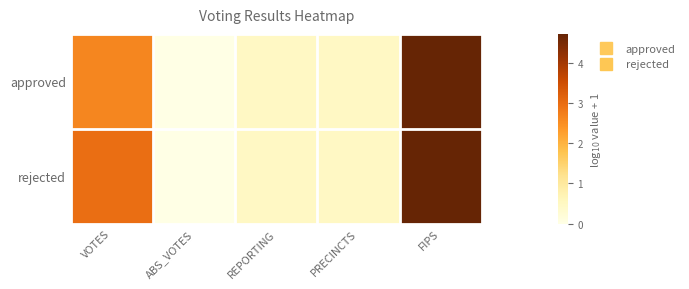

Between VOTES and ABS_VOTES, which is larger?

VOTES